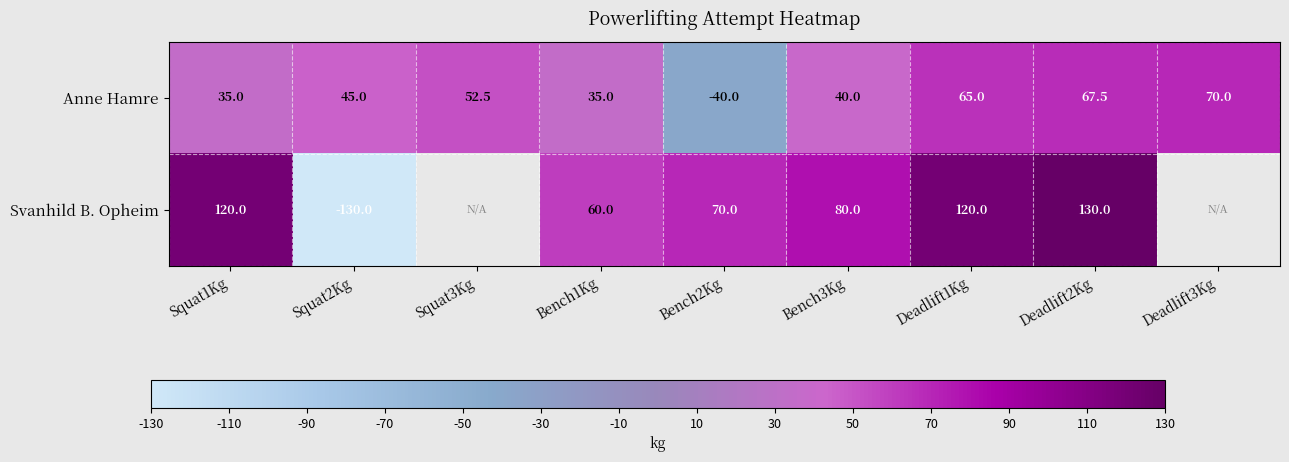

At which category is the sum across all series the highest?

Deadlift2Kg